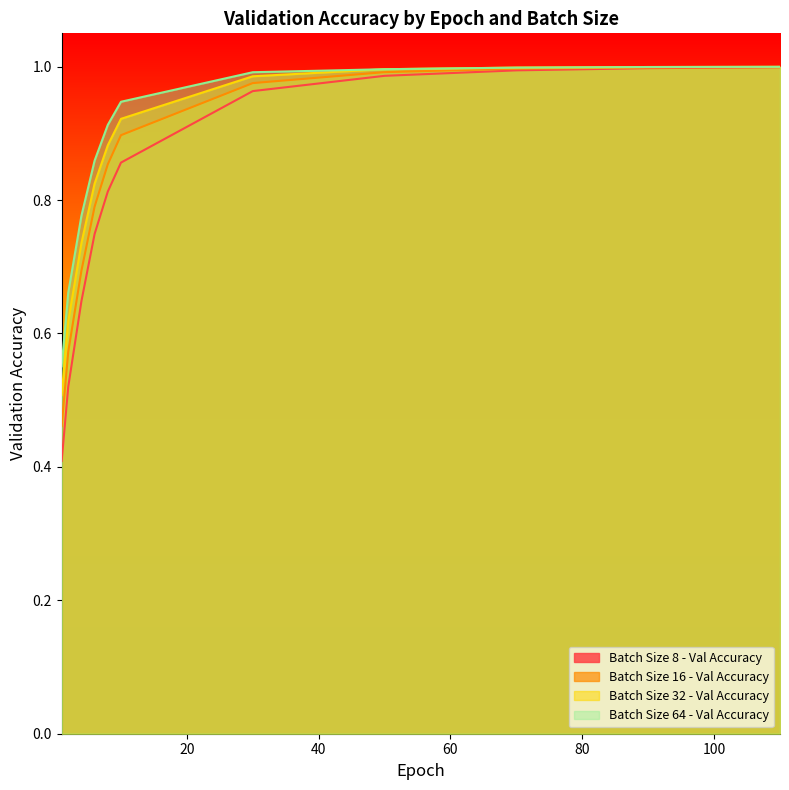

Reading right to left, extract all data points from this chart.

Batch Size 8 - Val Accuracy: 110=1.0	90=1.0	70=1.0	50=1.0	30=1.0	10=0.9	8=0.8	6=0.7	4=0.6	2=0.5	1=0.4
Batch Size 16 - Val Accuracy: 110=1.0	90=1.0	70=1.0	50=1.0	30=1.0	10=0.9	8=0.9	6=0.8	4=0.7	2=0.6	1=0.5
Batch Size 32 - Val Accuracy: 110=1.0	90=1.0	70=1.0	50=1.0	30=1.0	10=0.9	8=0.9	6=0.8	4=0.7	2=0.6	1=0.5
Batch Size 64 - Val Accuracy: 110=1.0	90=1.0	70=1.0	50=1.0	30=1.0	10=0.9	8=0.9	6=0.9	4=0.8	2=0.7	1=0.6